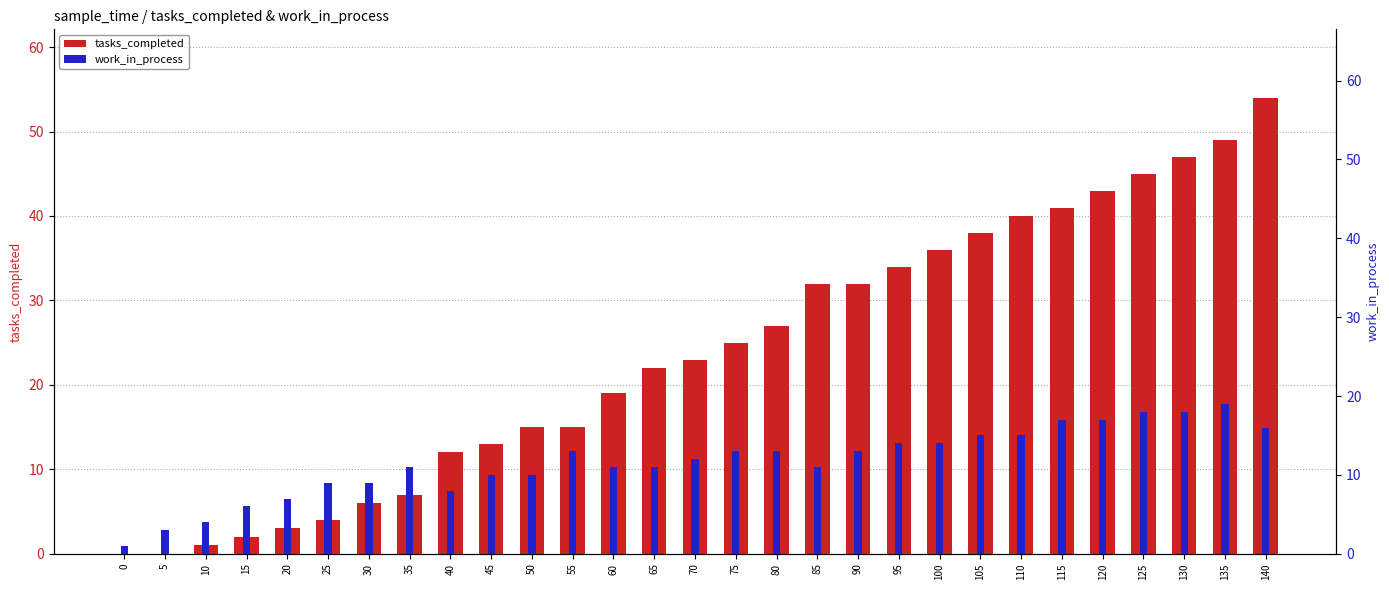

What is the sum of the tasks_completed values at 125 and 90?

77